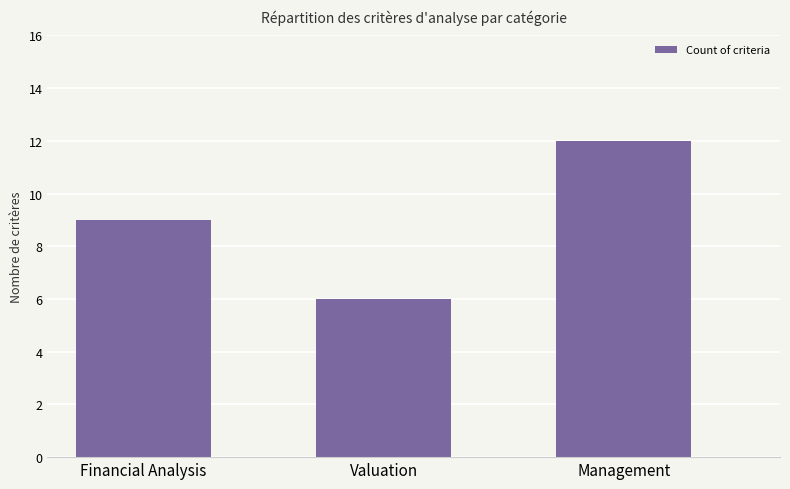

Reading left to right, what are all the values shown in this chart?

9	6	12